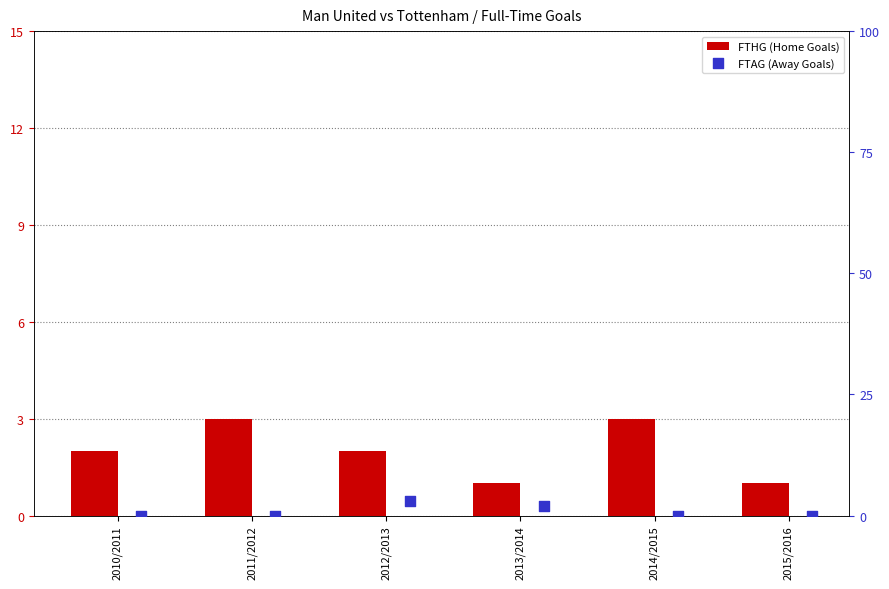

Which series contains the lowest Y value?

FTAG (Away Goals)